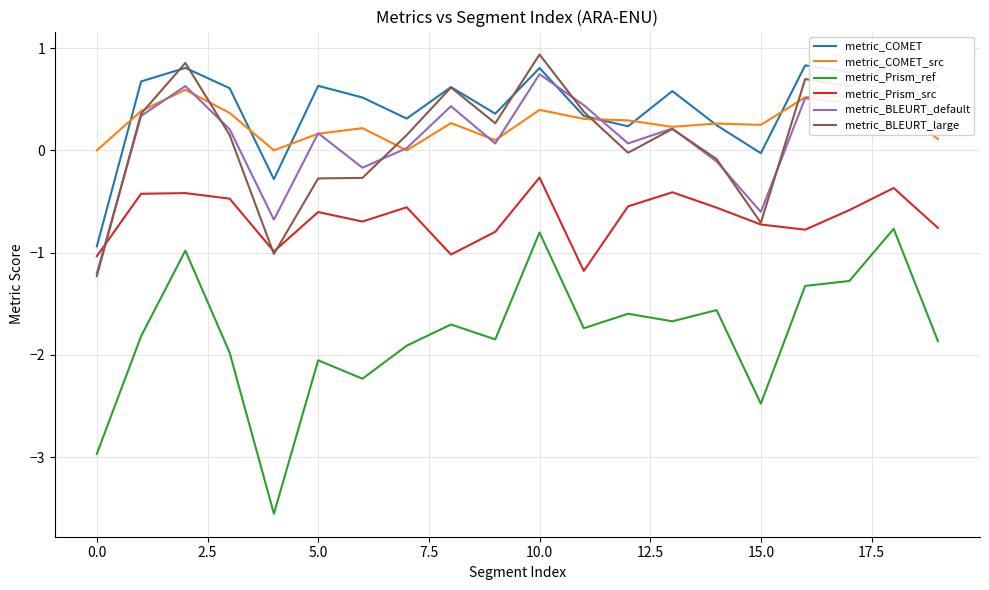

At which label does metric_BLEURT_large reach its peak?

10.0